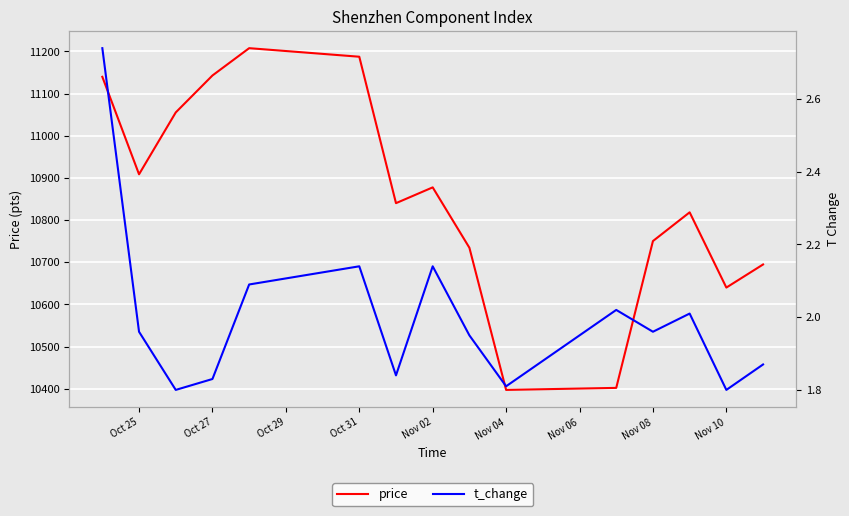

What position from the left is Nov 02?

5